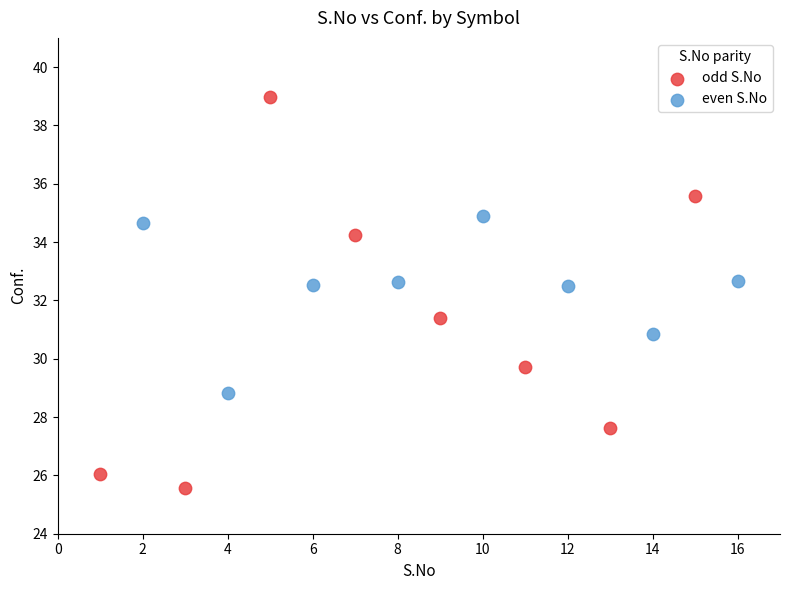

Which series has the widest spread of Y values?

odd S.No